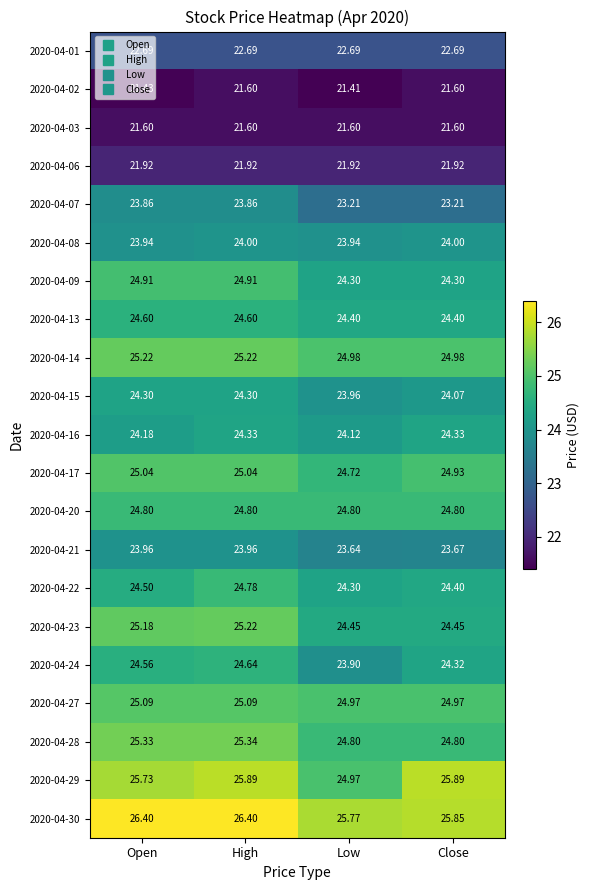

Which category has the lowest value in the 2020-04-16 series?

Low